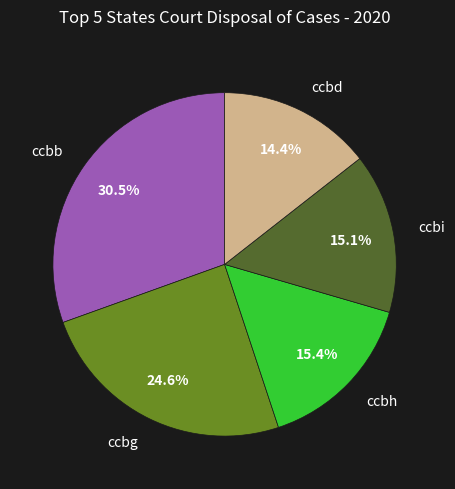

To the nearest percent, what is the difference between the largest and smallest slice percentages?

16%